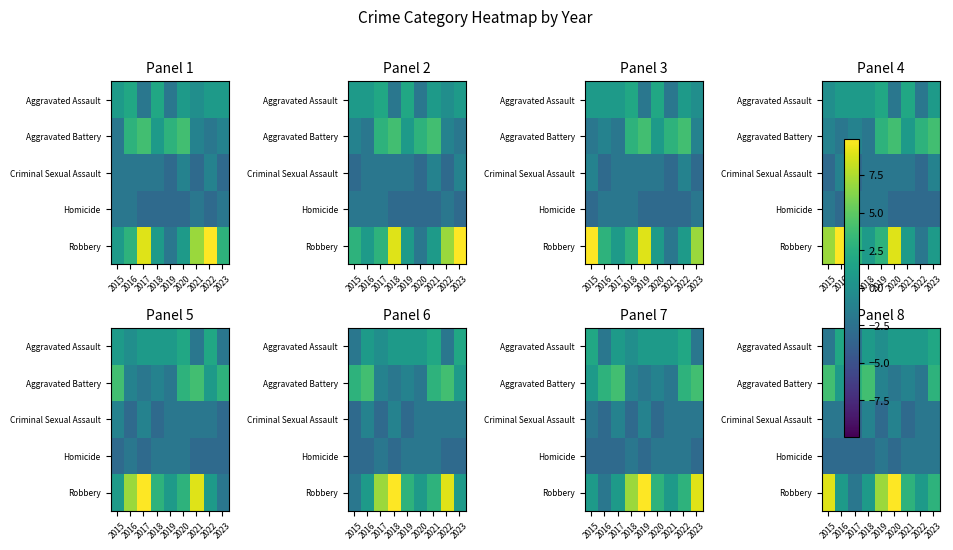

Count the number of data series in this chart.

5